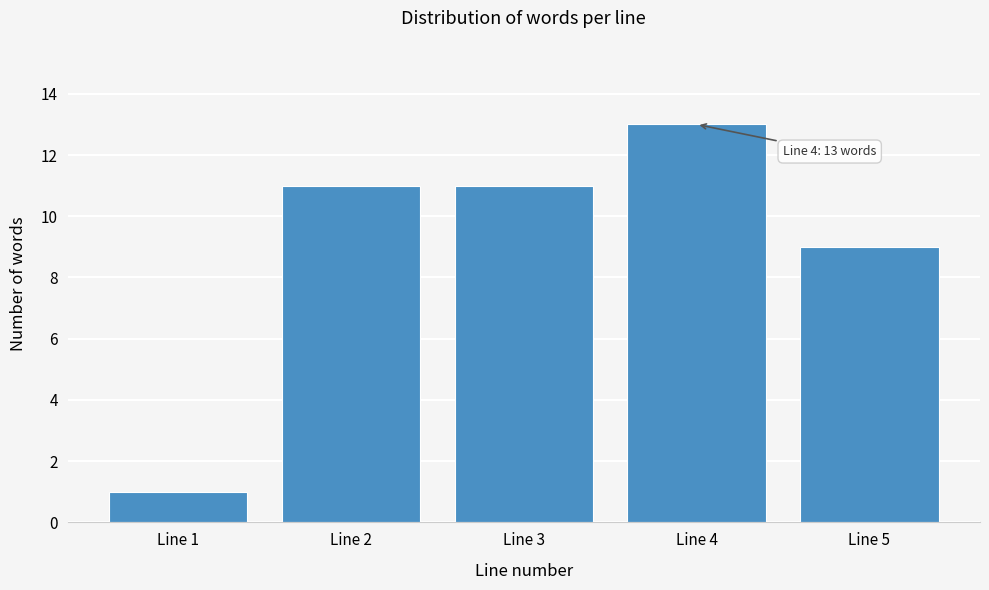

Reading left to right, transcribe all the data shown in this chart.

Line 1=1	Line 2=11	Line 3=11	Line 4=13	Line 5=9